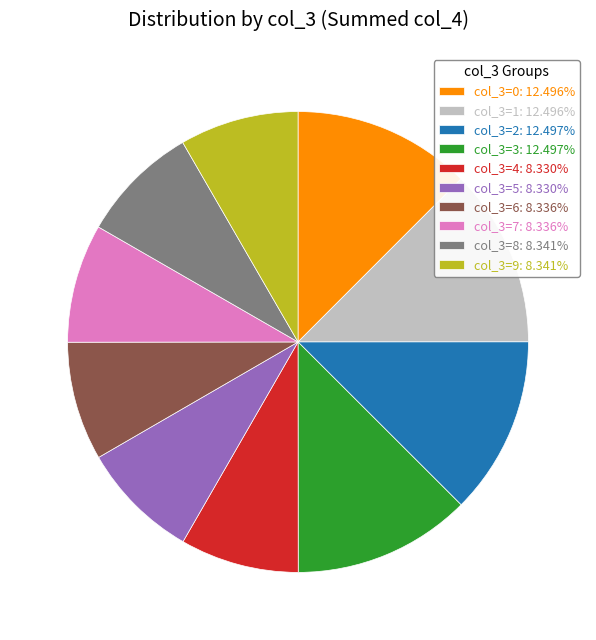

Approximately how many times larger is the value at col_3=7: 8.336% compared to col_3=2: 12.497%?

0.7